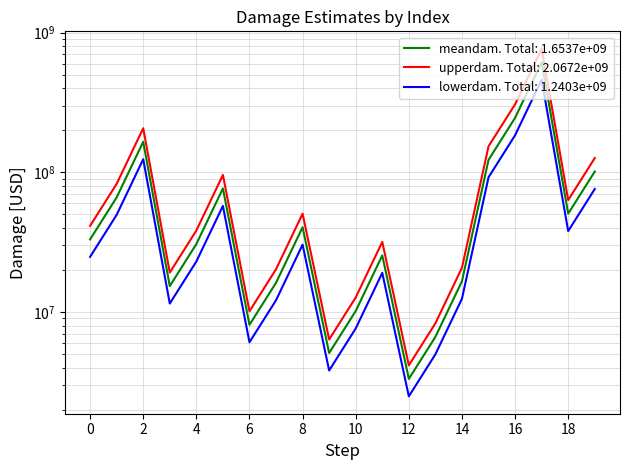

Reading left to right, transcribe all the data shown in this chart.

meandam: 33089514.0	66179028.0	165447570.1	15329453.4	30658906.9	76647267.2	8093199.3	16186398.6	40465996.4	5082051.3	10164102.6	25410256.4	3318964.1	6637928.2	16594820.5	122819201.0	245638401.9	614096004.8	50626970.6	101253941.2
lowerdam: 24817135.5	49634271.0	124085677.5	11497090.1	22994180.2	57485450.4	6069899.5	12139798.9	30349497.3	3811538.5	7623076.9	19057692.3	2489223.1	4978446.1	12446115.3	92114400.7	184228801.5	460572003.6	37970228.0	75940455.9
upperdam: 41361892.5	82723785.0	206809462.6	19161816.8	38323633.6	95809084.1	10116499.1	20232998.2	50582495.5	6352564.1	12705128.2	31762820.5	4148705.1	8297410.2	20743525.6	153524001.2	307048002.4	767620006.1	63283713.3	126567426.5